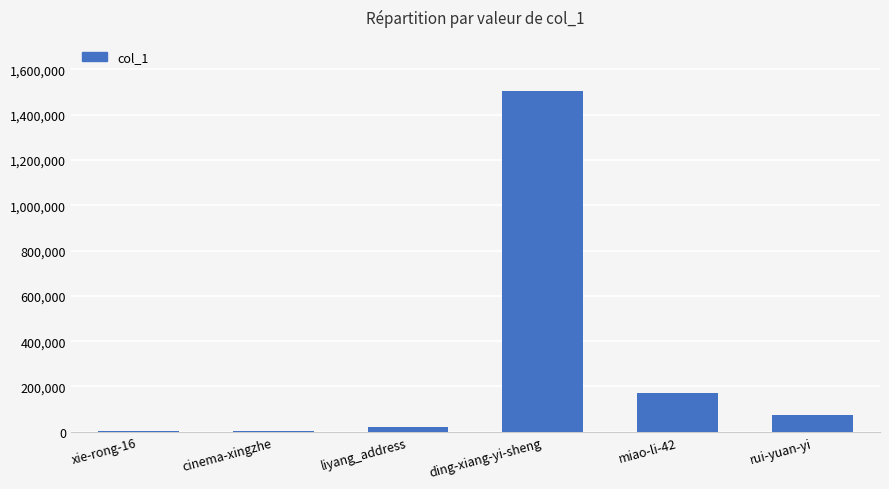

Is it true that the value at rui-yuan-yi is 75154?

True